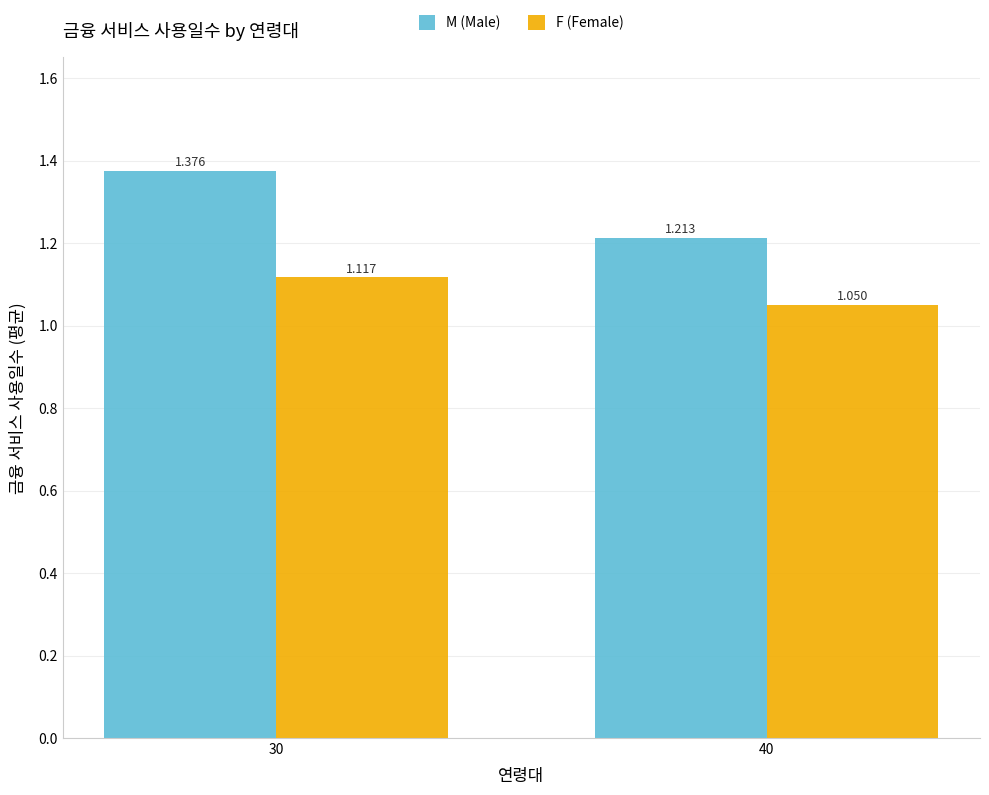

Count the number of data series in this chart.

2